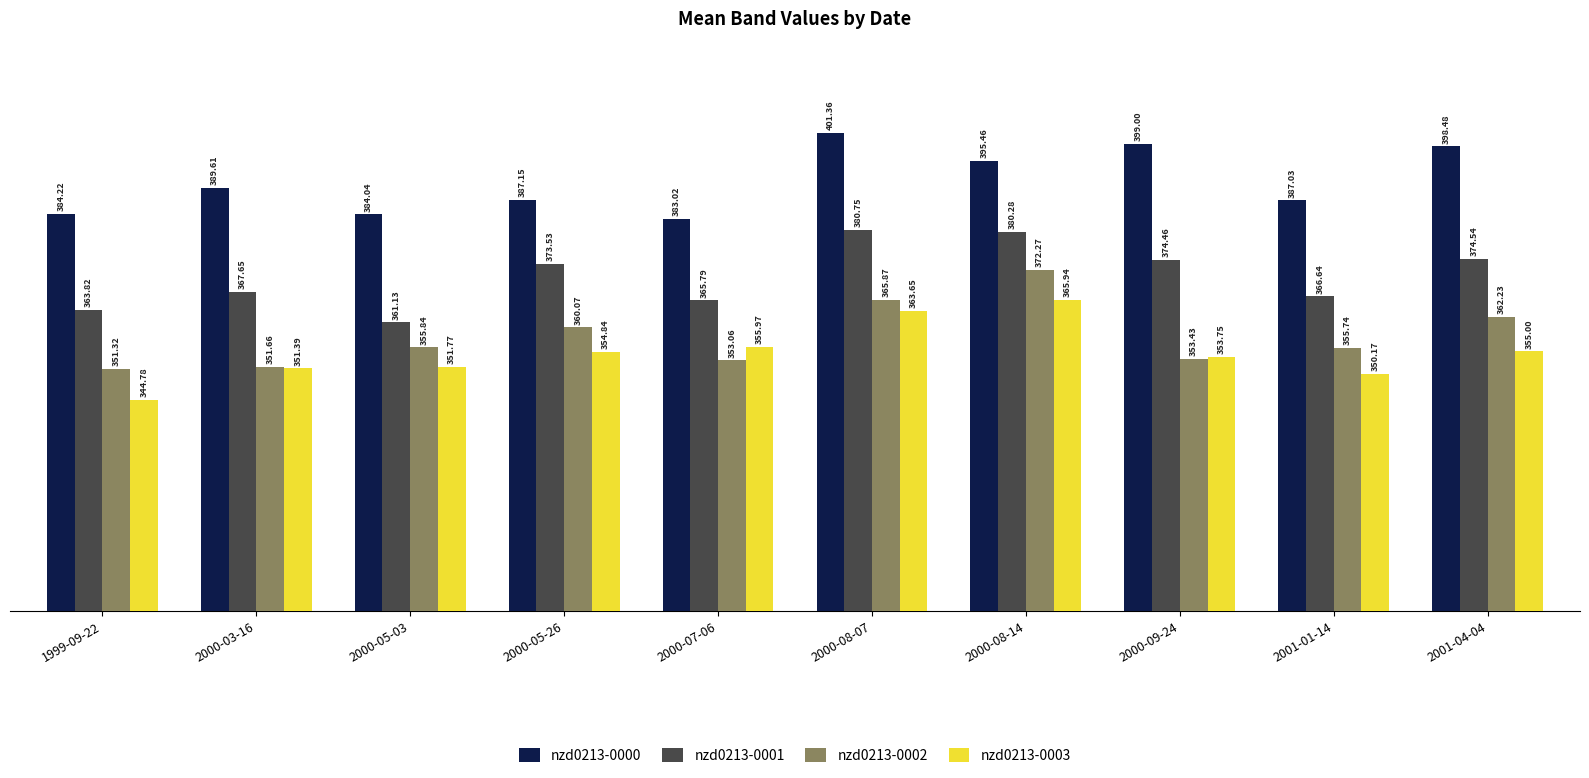

Which series changed the most between 2000-05-03 and 2000-05-26?

nzd0213-0001